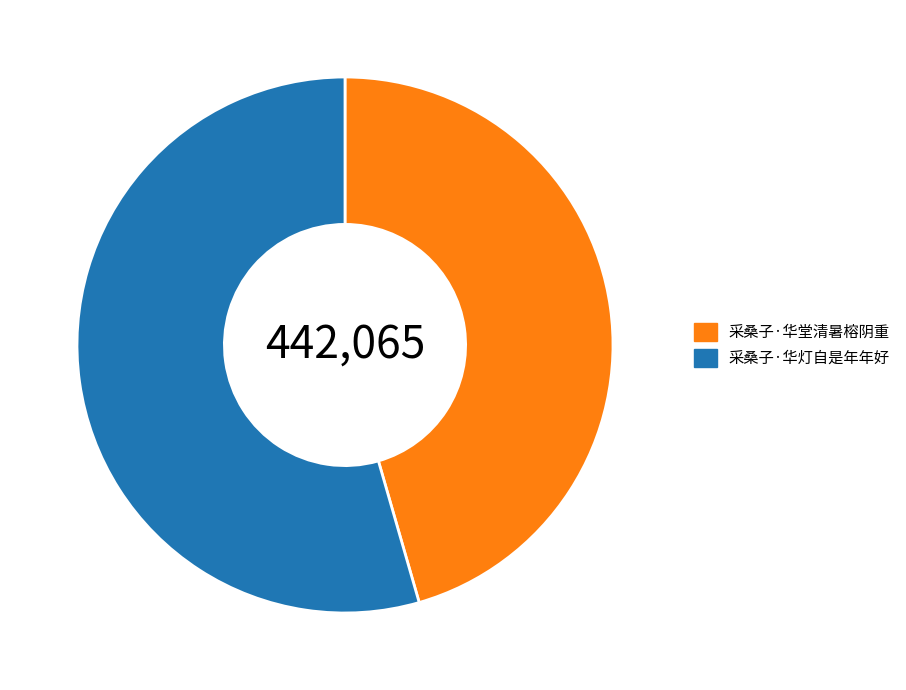

Rank the categories by value from lowest to highest.

采桑子·华堂清暑榕阴重, 采桑子·华灯自是年年好